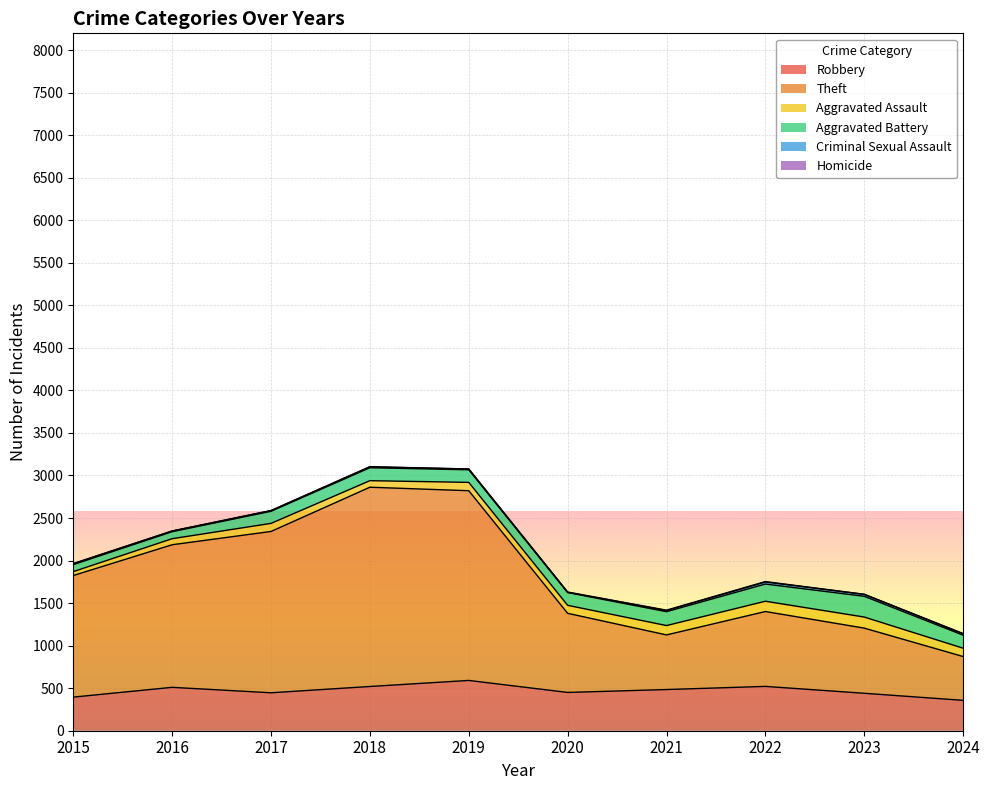

Reading left to right, transcribe all the data shown in this chart.

Robbery: 2015=395	2016=510	2017=446	2018=520	2019=591	2020=450	2021=484	2022=521	2023=440	2024=357
Theft: 2015=1429	2016=1676	2017=1896	2018=2342	2019=2230	2020=930	2021=642	2022=880	2023=766	2024=515
Aggravated Assault: 2015=46	2016=71	2017=95	2018=77	2019=98	2020=94	2021=110	2022=121	2023=130	2024=98
Aggravated Battery: 2015=82	2016=82	2017=142	2018=152	2019=148	2020=150	2021=163	2022=202	2023=244	2024=153
Criminal Sexual Assault: 2015=12	2016=8	2017=8	2018=11	2019=8	2020=3	2021=14	2022=24	2023=22	2024=16
Homicide: 2015=0	2016=1	2017=1	2018=1	2019=2	2020=3	2021=4	2022=5	2023=2	2024=3